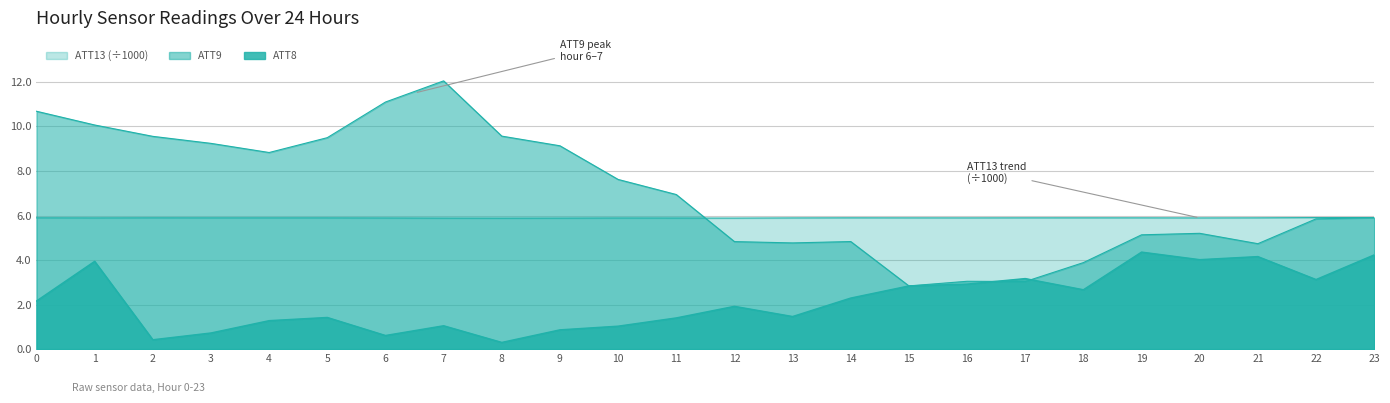

Reading right to left, transcribe all the data shown in this chart.

ATT8: 4.2	3.1	4.2	4.0	4.4	2.7	3.2	2.9	2.8	2.3	1.5	1.9	1.4	1.0	0.9	0.3	1.0	0.6	1.4	1.3	0.7	0.4	3.9	2.2
ATT9: 5.9	5.8	4.7	5.2	5.1	3.9	3.0	3.0	2.8	4.8	4.8	4.8	6.9	7.6	9.1	9.6	12.0	11.1	9.5	8.8	9.2	9.6	10.1	10.7
ATT13: 5.9	5.9	5.9	5.9	5.9	5.9	5.9	5.9	5.9	5.9	5.9	5.9	5.9	5.9	5.9	5.9	5.9	5.9	5.9	5.9	5.9	5.9	5.9	5.9